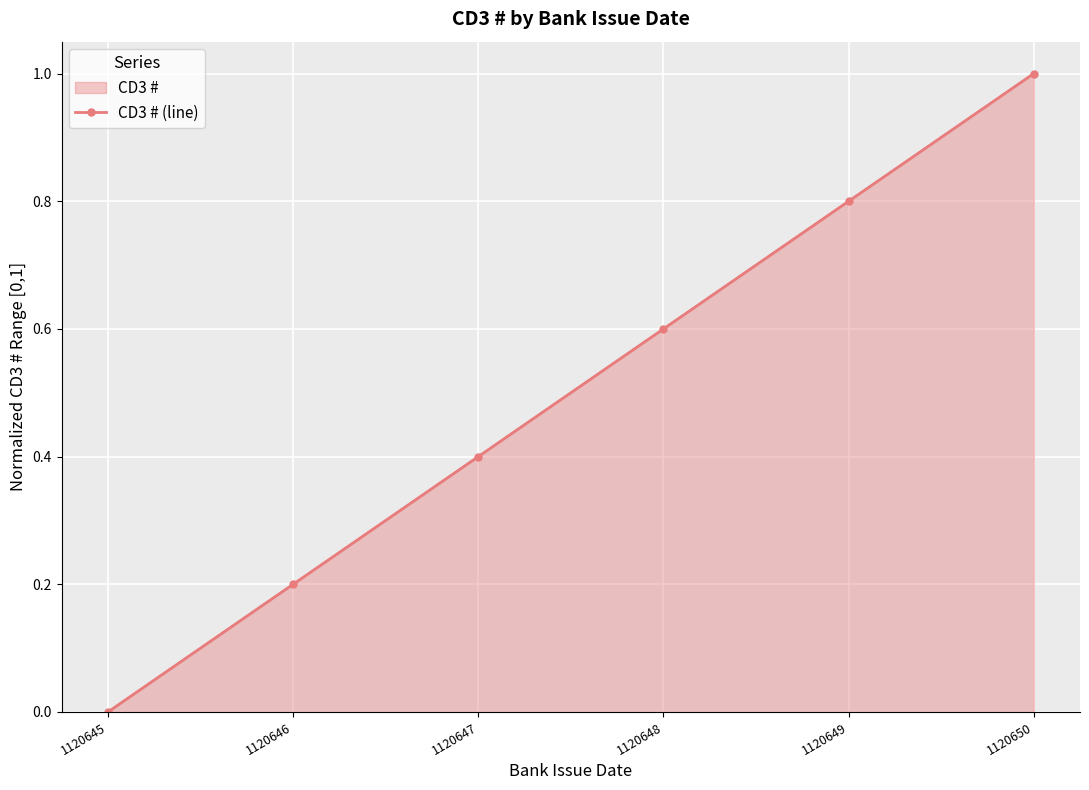

True or false: the data shows 0.6 at 1120648.

True